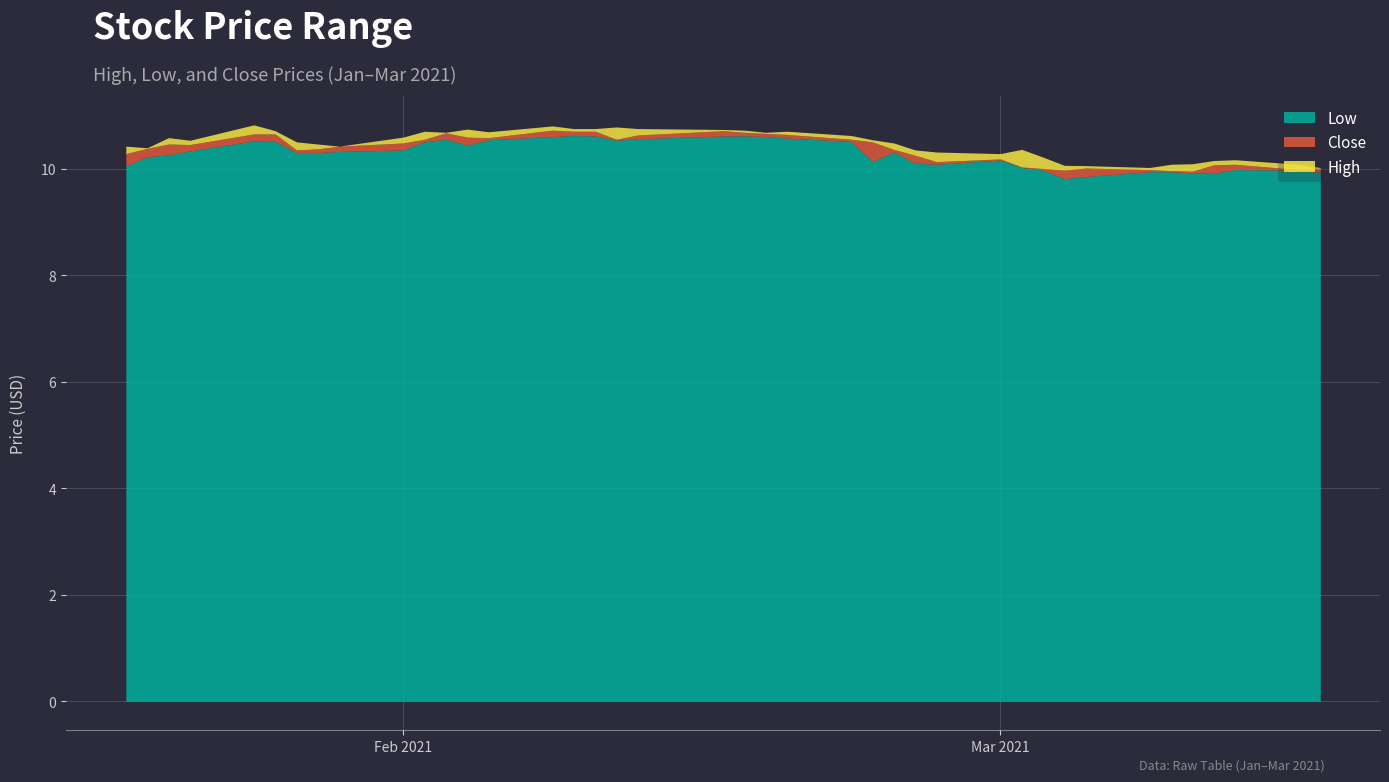

What is the minimum value for Low?

9.8